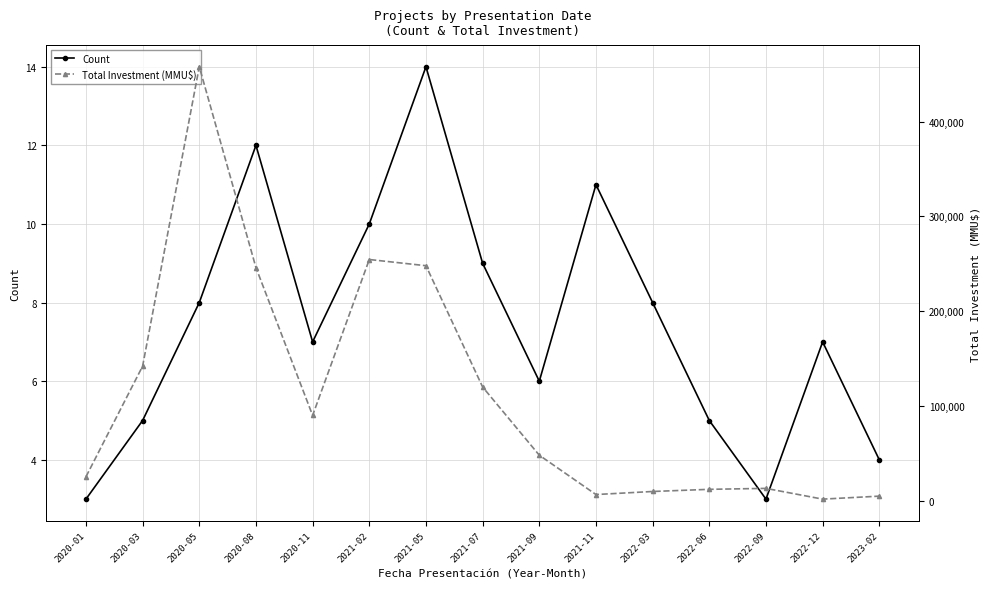

At which category is the sum across all series the highest?

2020-05